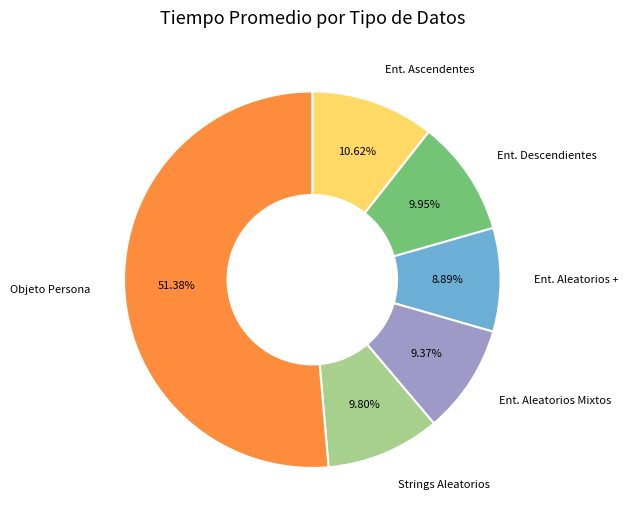

Is there a majority slice in this chart?

Yes